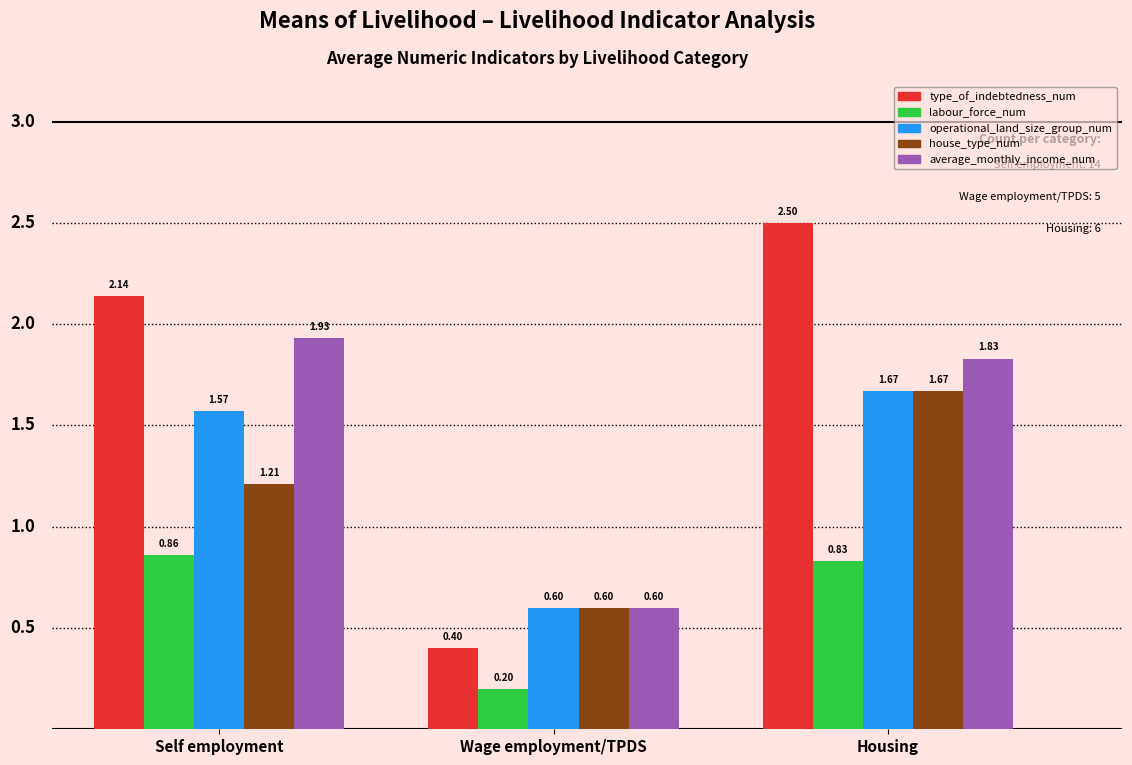

What is the difference between the house_type_num values at Housing and Wage employment/TPDS?

1.1